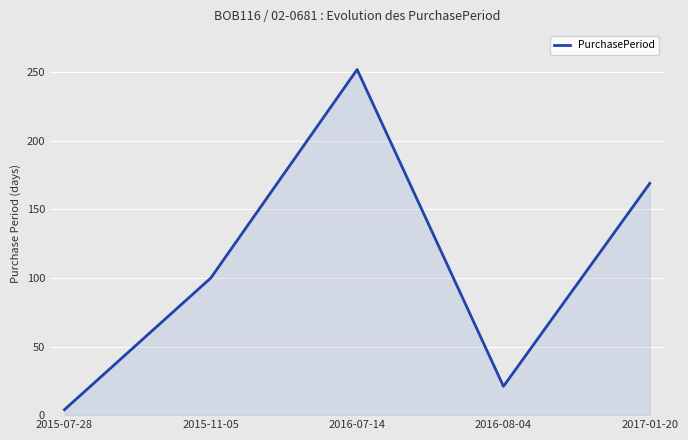

List the labels in order of value, smallest first.

2015-07-28, 2016-08-04, 2015-11-05, 2017-01-20, 2016-07-14